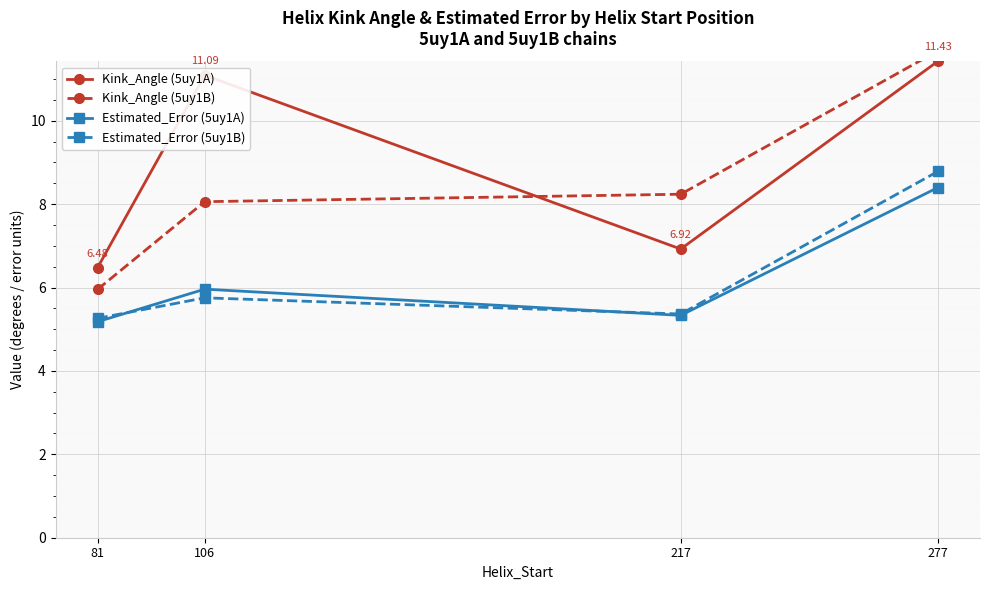

The value of Kink_Angle (5uy1A) at 81 is 6.5. True or false?

True